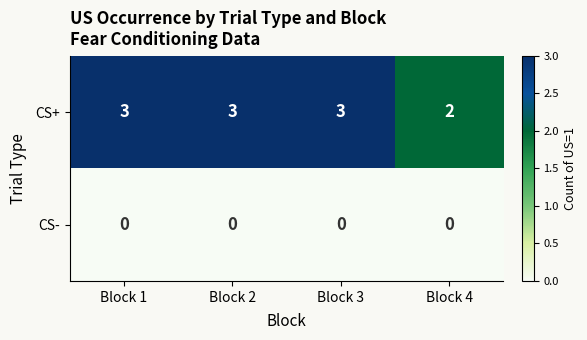

Rank the series at Block 2 from lowest to highest value.

CS-, CS+